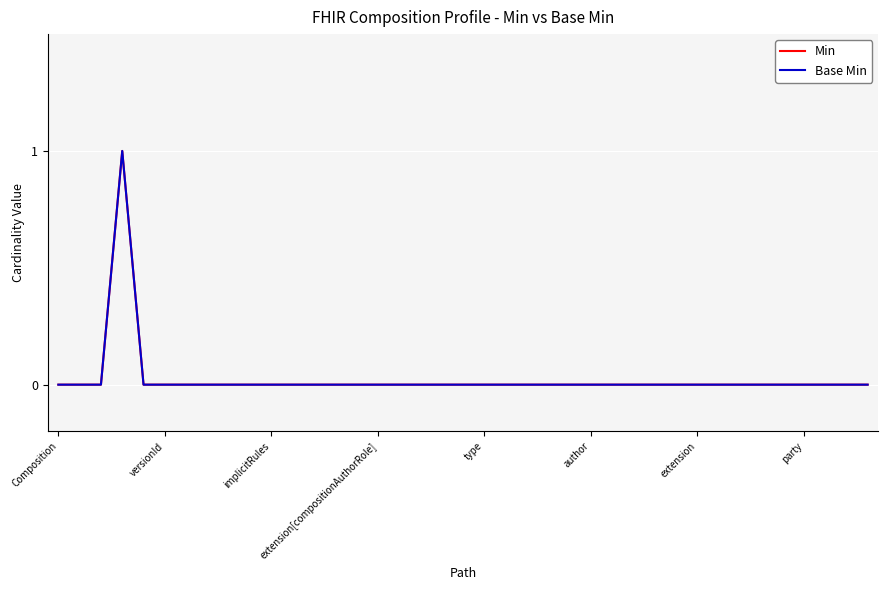

List the labels in order of Base Min value, smallest first.

Composition, versionId, implicitRules, type, author, extension, party, 8, 9, 10, 11, 12, 13, 14, 15, 16, 17, 18, 19, 20, 21, 22, 23, 24, 25, 26, 27, 28, 29, 30, 31, 32, 33, 34, 35, 36, 37, 38, extension[compositionAuthorRole]